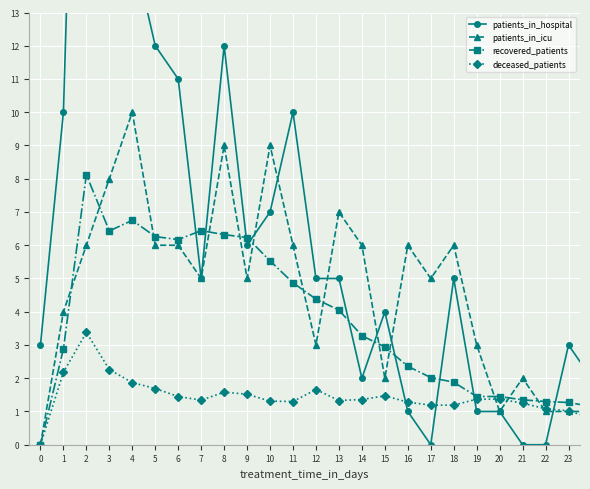

What is the maximum value for patients_in_icu?

10.0